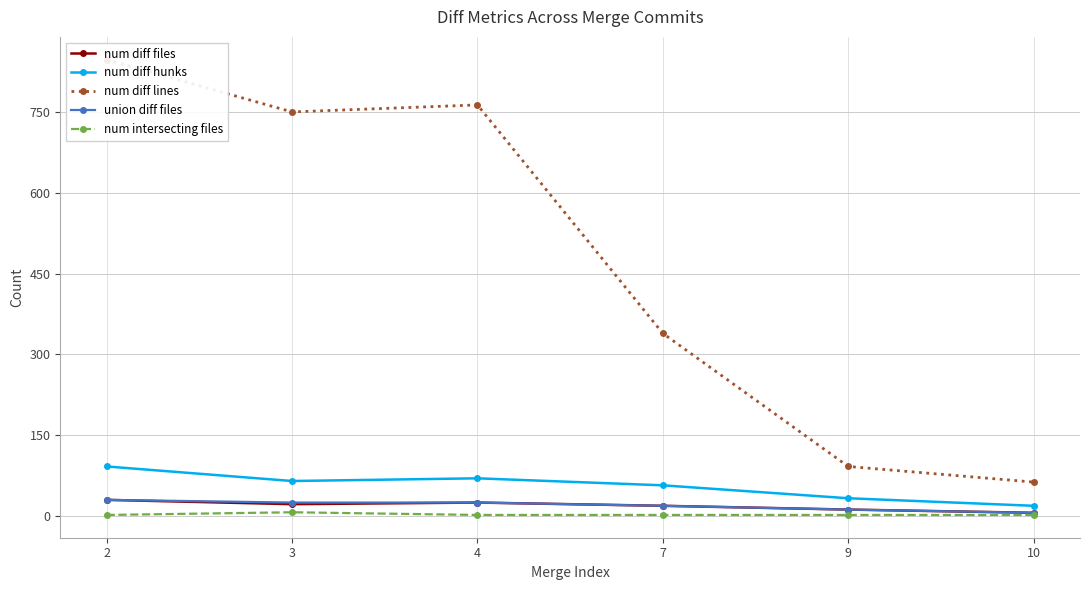

How many lines are shown in the chart?

5